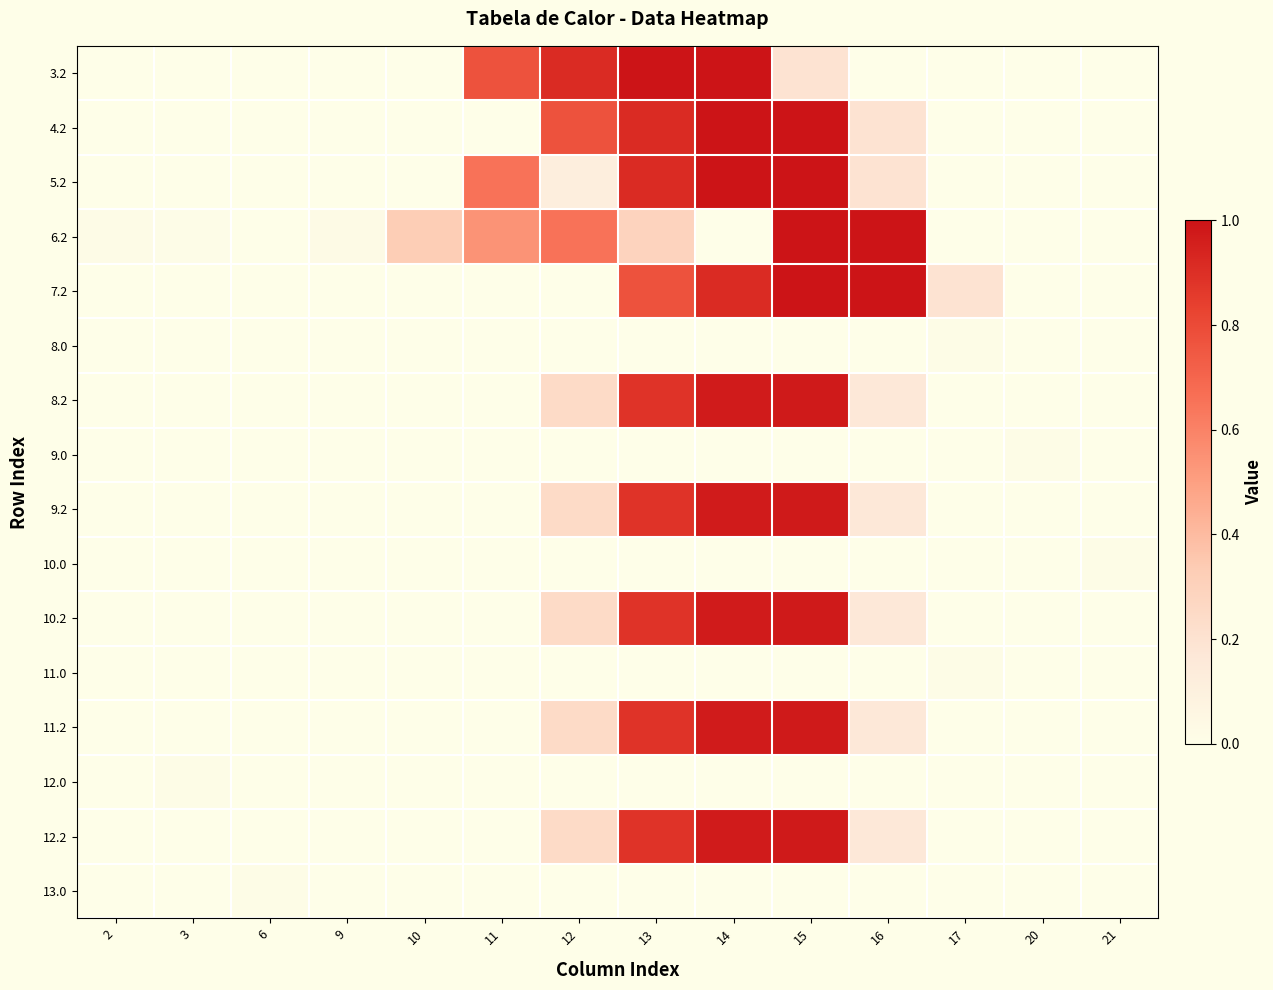

Reading left to right, what are all the values shown in this chart?

3.2: 2=0.0	3=0.0	6=0.0	9=0.0	10=0.0	11=0.8	12=0.9	13=1.0	14=1.0	15=0.2	16=0.0	17=0.0	20=0.0	21=0.0
4.2: 2=0.0	3=0.0	6=0.0	9=0.0	10=0.0	11=0.0	12=0.8	13=0.9	14=1.0	15=1.0	16=0.2	17=0.0	20=0.0	21=0.0
5.2: 2=0.0	3=0.0	6=0.0	9=0.0	10=0.0	11=0.7	12=0.1	13=0.9	14=1.0	15=1.0	16=0.2	17=0.0	20=0.0	21=0.0
6.2: 2=0.0	3=0.0	6=0.0	9=0.0	10=0.3	11=0.5	12=0.7	13=0.3	14=0.0	15=1.0	16=1.0	17=0.0	20=0.0	21=0.0
7.2: 2=0.0	3=0.0	6=0.0	9=0.0	10=0.0	11=0.0	12=0.0	13=0.8	14=0.9	15=1.0	16=1.0	17=0.2	20=0.0	21=0.0
8.0: 2=0.0	3=0.0	6=0.0	9=0.0	10=0.0	11=0.0	12=0.0	13=0.0	14=0.0	15=0.0	16=0.0	17=0.0	20=0.0	21=0.0
8.2: 2=0.0	3=0.0	6=0.0	9=0.0	10=0.0	11=0.0	12=0.2	13=0.9	14=1.0	15=1.0	16=0.2	17=0.0	20=0.0	21=0.0
9.0: 2=0.0	3=0.0	6=0.0	9=0.0	10=0.0	11=0.0	12=0.0	13=0.0	14=0.0	15=0.0	16=0.0	17=0.0	20=0.0	21=0.0
9.2: 2=0.0	3=0.0	6=0.0	9=0.0	10=0.0	11=0.0	12=0.2	13=0.9	14=1.0	15=1.0	16=0.2	17=0.0	20=0.0	21=0.0
10.0: 2=0.0	3=0.0	6=0.0	9=0.0	10=0.0	11=0.0	12=0.0	13=0.0	14=0.0	15=0.0	16=0.0	17=0.0	20=0.0	21=0.0
10.2: 2=0.0	3=0.0	6=0.0	9=0.0	10=0.0	11=0.0	12=0.2	13=0.9	14=1.0	15=1.0	16=0.2	17=0.0	20=0.0	21=0.0
11.0: 2=0.0	3=0.0	6=0.0	9=0.0	10=0.0	11=0.0	12=0.0	13=0.0	14=0.0	15=0.0	16=0.0	17=0.0	20=0.0	21=0.0
11.2: 2=0.0	3=0.0	6=0.0	9=0.0	10=0.0	11=0.0	12=0.2	13=0.9	14=1.0	15=1.0	16=0.2	17=0.0	20=0.0	21=0.0
12.0: 2=0.0	3=0.0	6=0.0	9=0.0	10=0.0	11=0.0	12=0.0	13=0.0	14=0.0	15=0.0	16=0.0	17=0.0	20=0.0	21=0.0
12.2: 2=0.0	3=0.0	6=0.0	9=0.0	10=0.0	11=0.0	12=0.2	13=0.9	14=1.0	15=1.0	16=0.2	17=0.0	20=0.0	21=0.0
13.0: 2=0.0	3=0.0	6=0.0	9=0.0	10=0.0	11=0.0	12=0.0	13=0.0	14=0.0	15=0.0	16=0.0	17=0.0	20=0.0	21=0.0